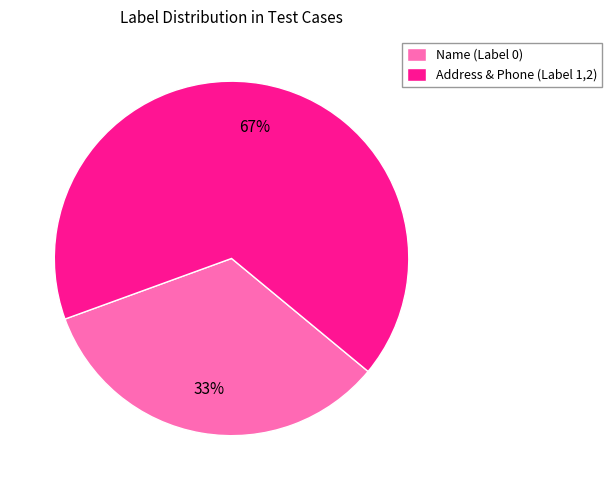

What is the majority slice?

Address & Phone (Label 1,2)